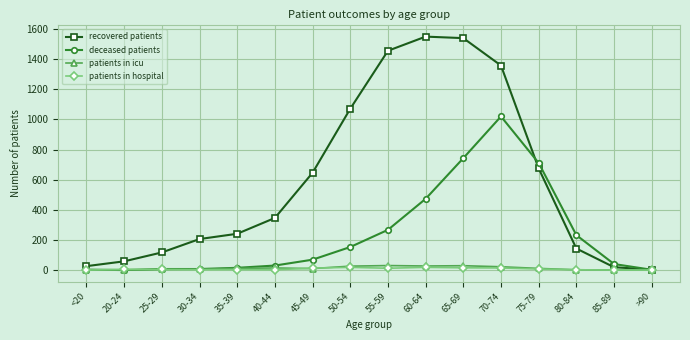

How many lines are shown in the chart?

4